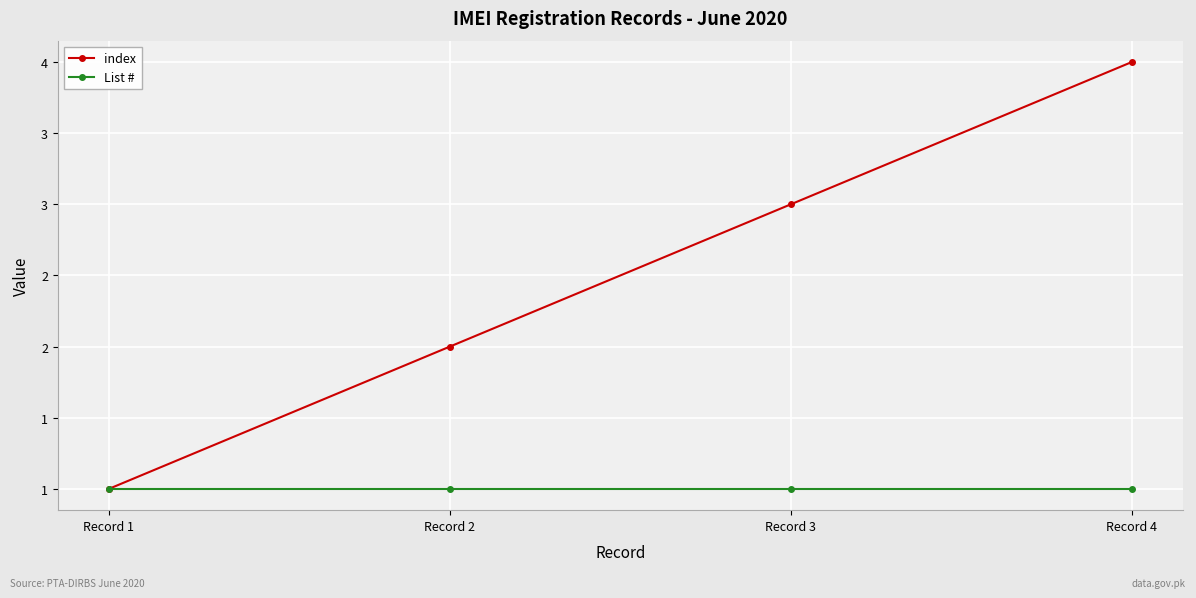

Reading left to right, transcribe all the data shown in this chart.

index: Record 1=1	Record 2=2	Record 3=3	Record 4=4
List # : Record 1=1	Record 2=1	Record 3=1	Record 4=1